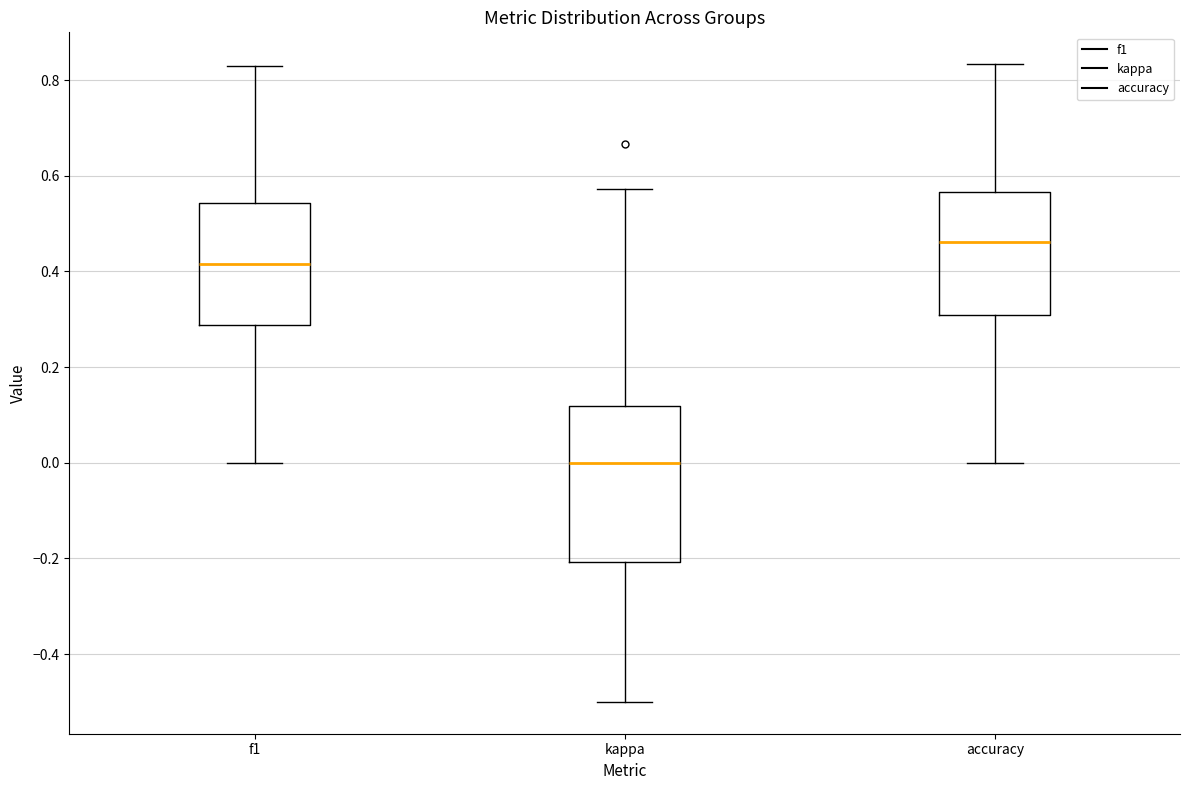

Which box has the lowest median line?

kappa